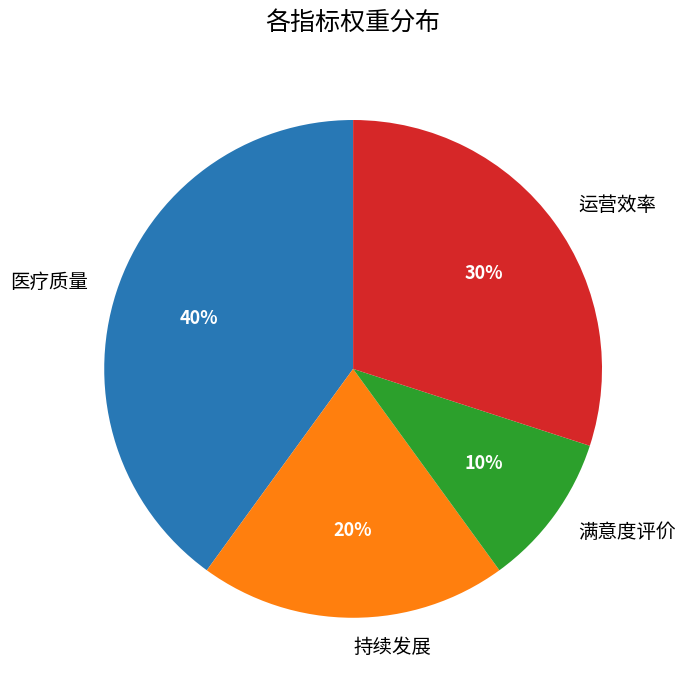

True or false: 运营效率 accounts for 30% of the total.

True